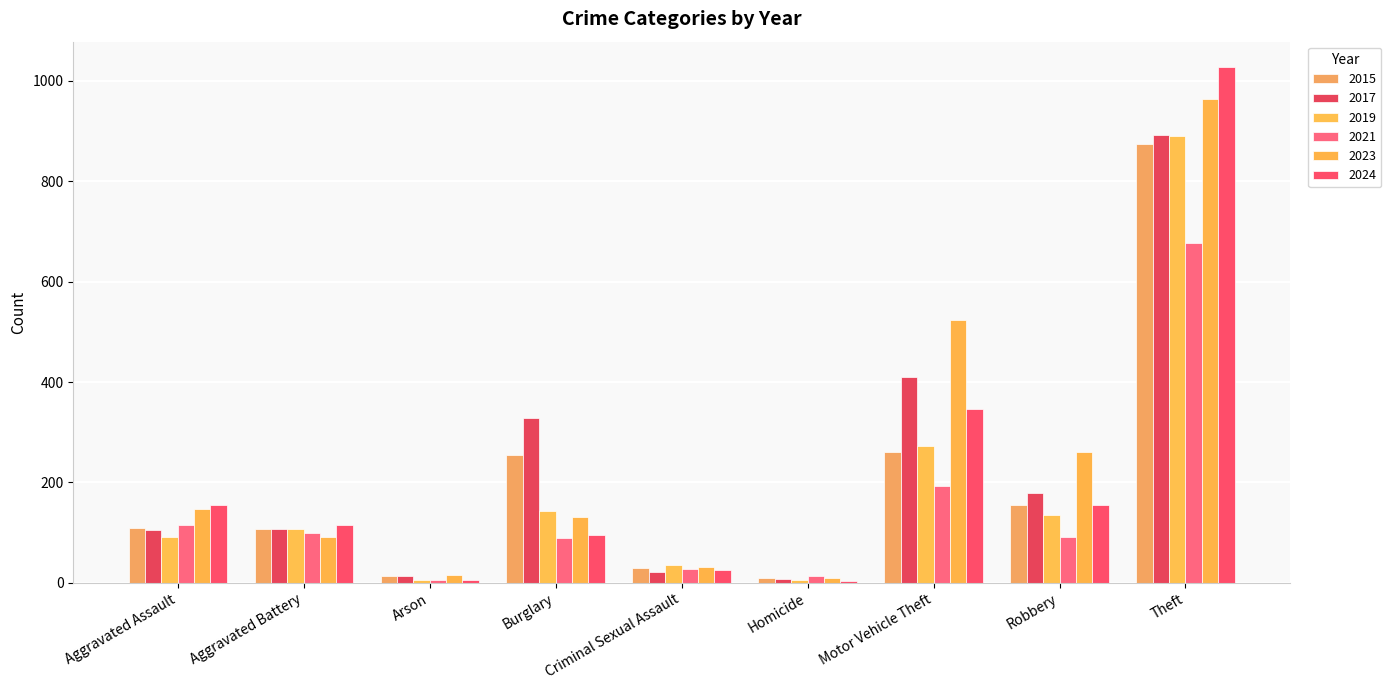

Reading left to right, extract all data points from this chart.

2015: 110	108	13	254	29	9	261	154	874
2017: 105	108	14	329	21	8	411	178	892
2019: 92	108	5	143	35	5	273	135	891
2021: 115	100	6	90	27	13	193	91	678
2023: 146	92	15	130	31	10	524	260	964
2024: 154	116	6	96	25	4	347	155	1027